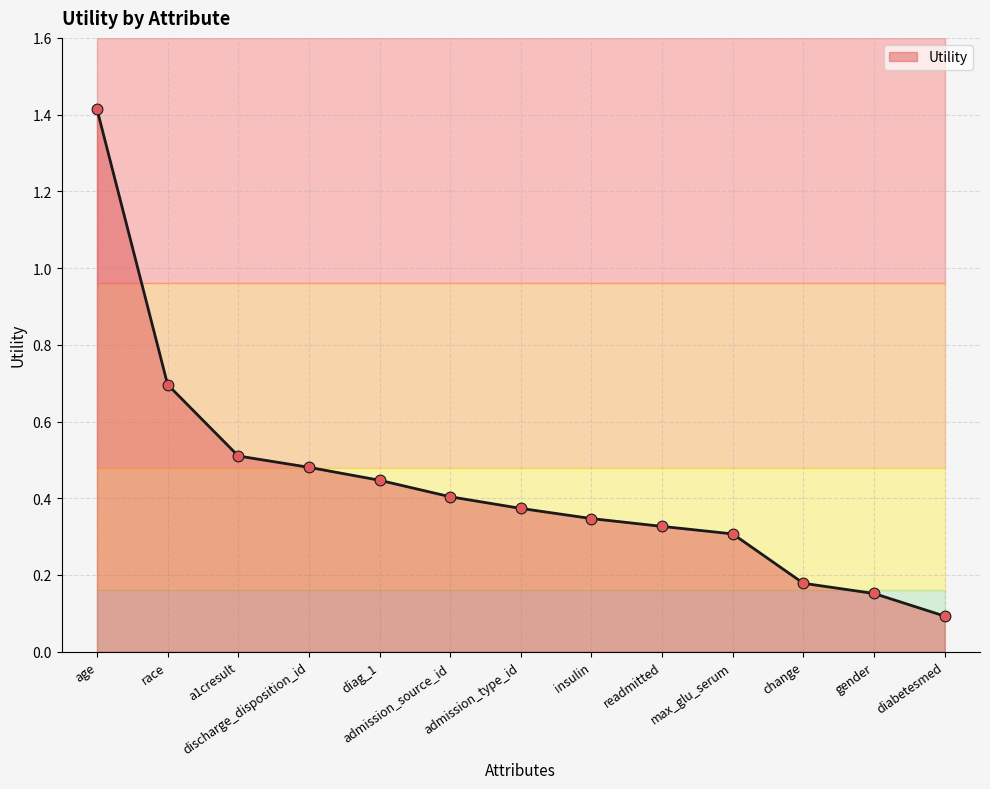

Which has a higher value, discharge_disposition_id or admission_source_id?

discharge_disposition_id